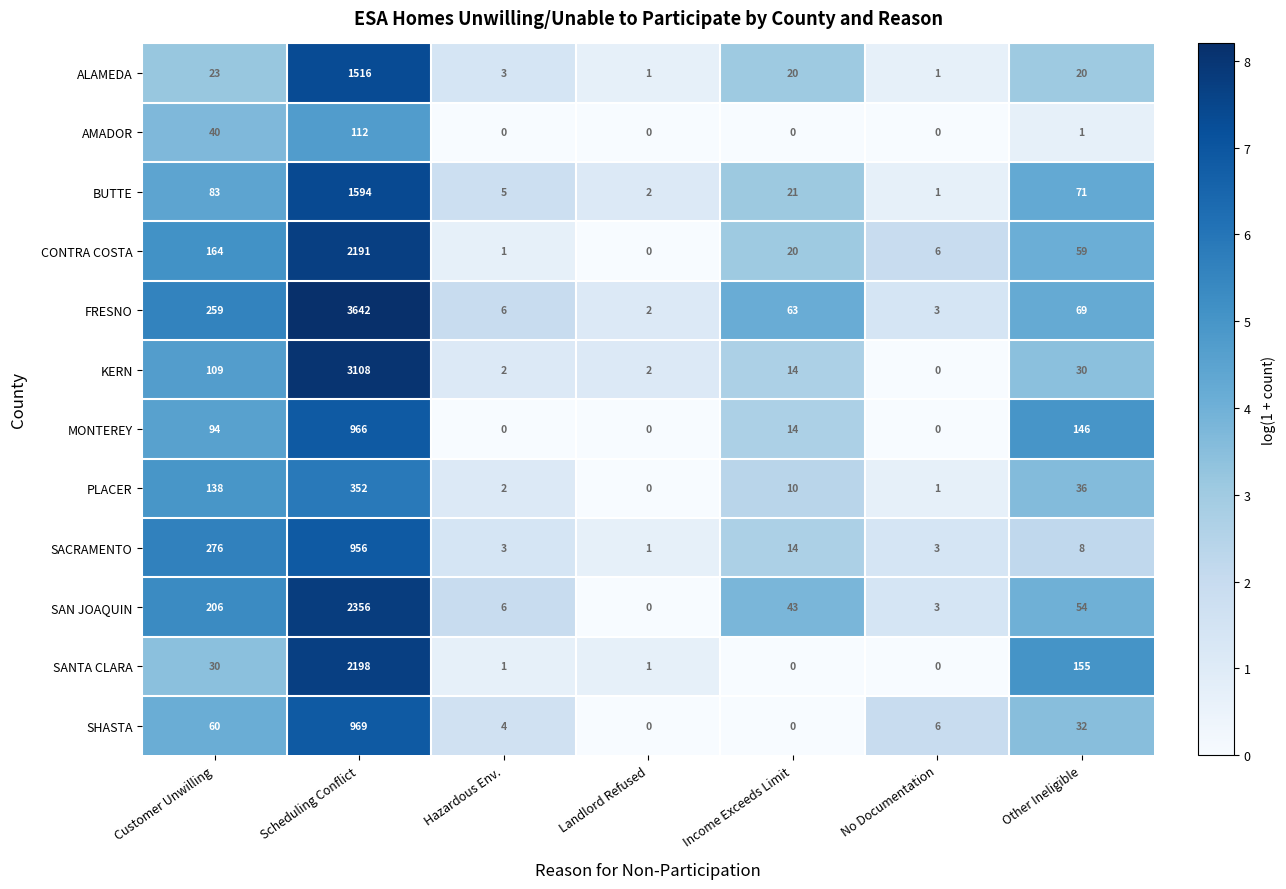

The PLACER series shows 138 at Customer Unwilling. True or false?

True